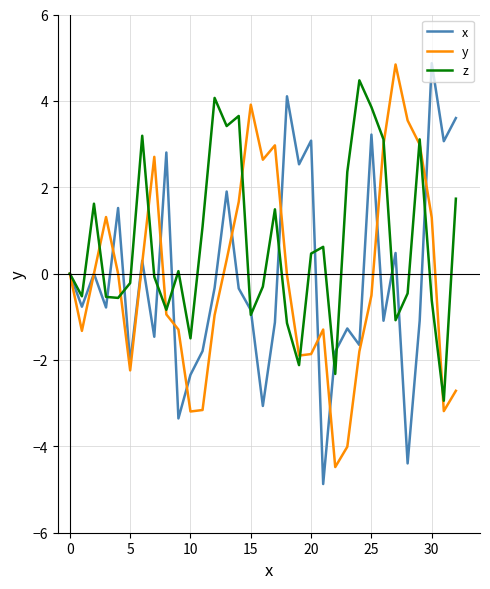

What is the highest value of the x series?

4.9